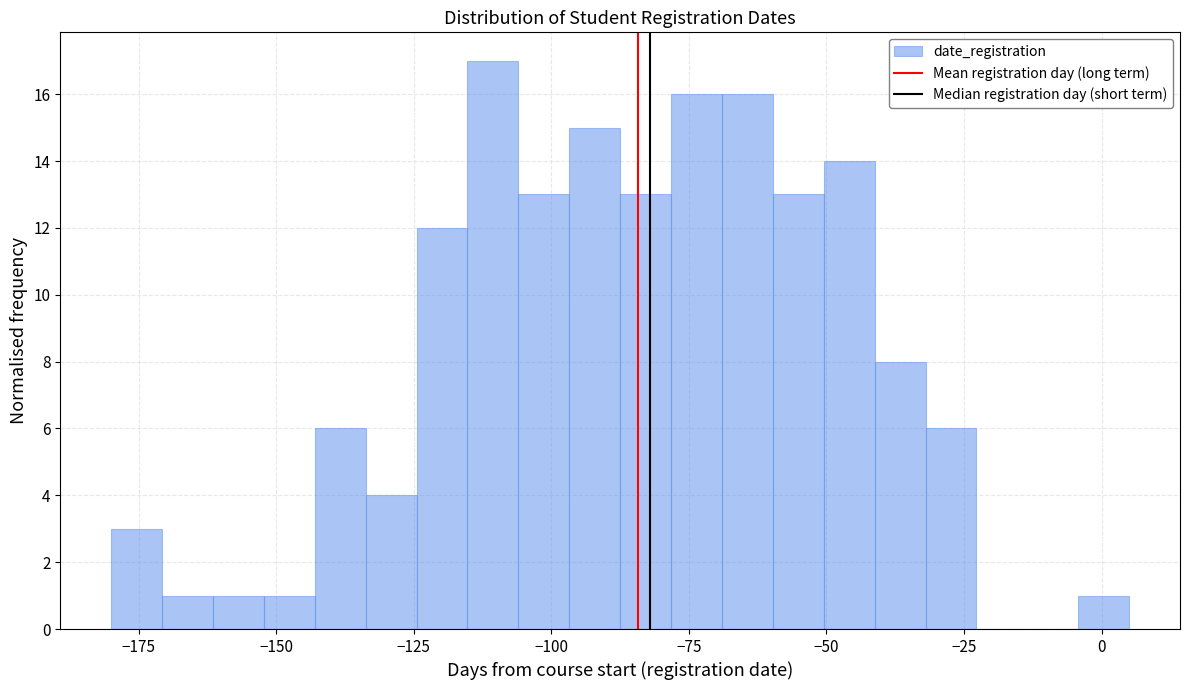

Around what value on the x-axis is the tallest bar? Give the approximate position of its centre, as read against the axis.

-110